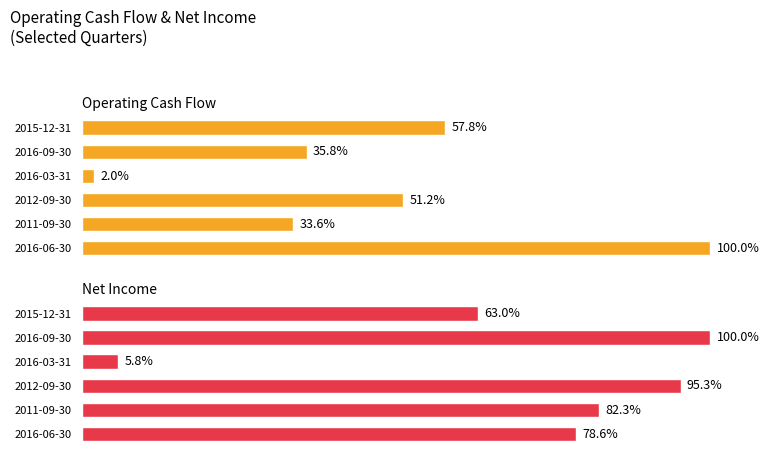

The Operating Cash Flow series shows 2.0 at 2016-03-31. True or false?

True